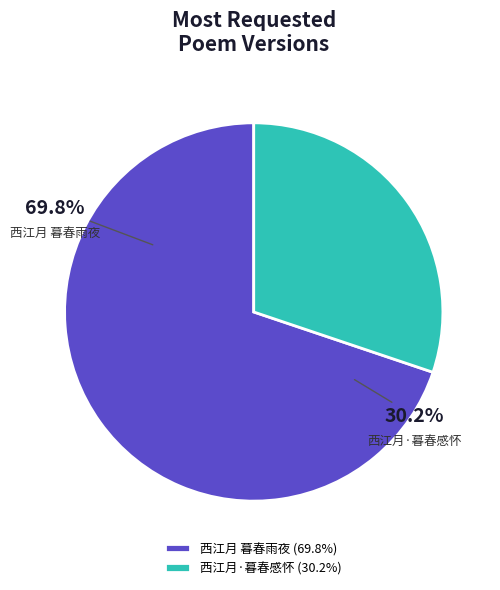

Between 西江月 暮春雨夜 and 西江月·暮春感怀, which is larger?

西江月 暮春雨夜